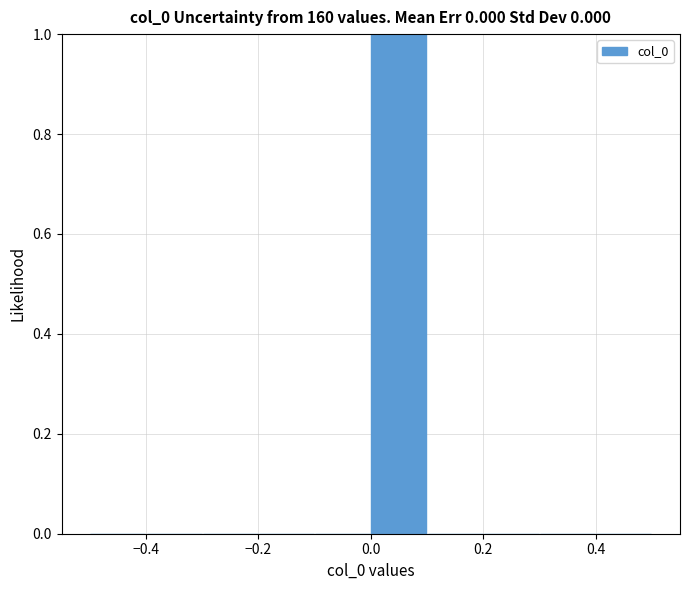

Which range on the x-axis has the tallest bar?

0.0 to 0.1